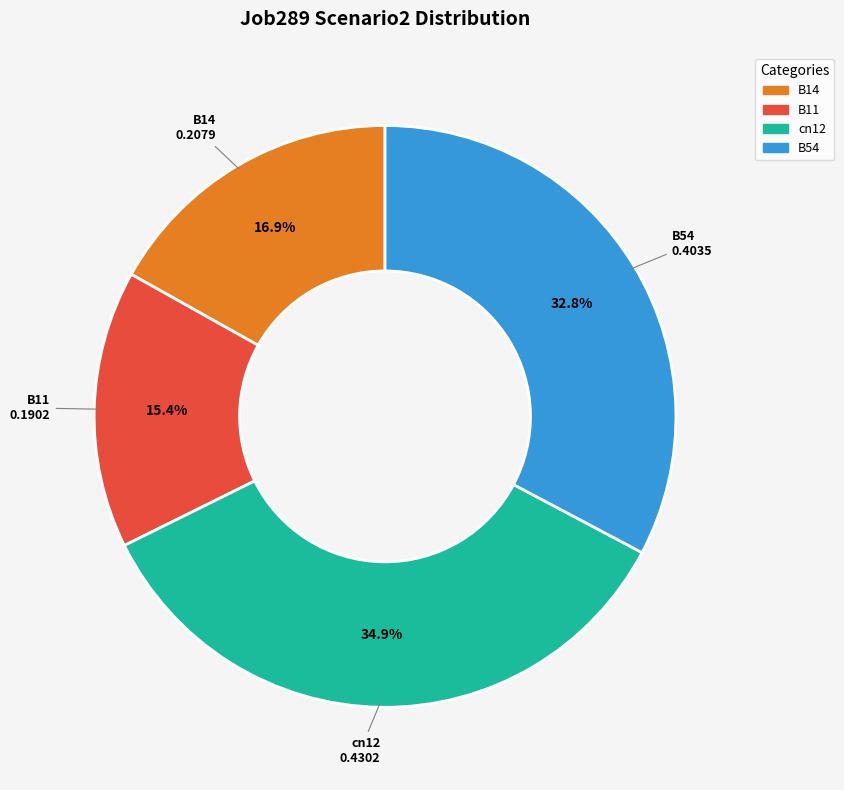

Count the number of slices in the pie.

4